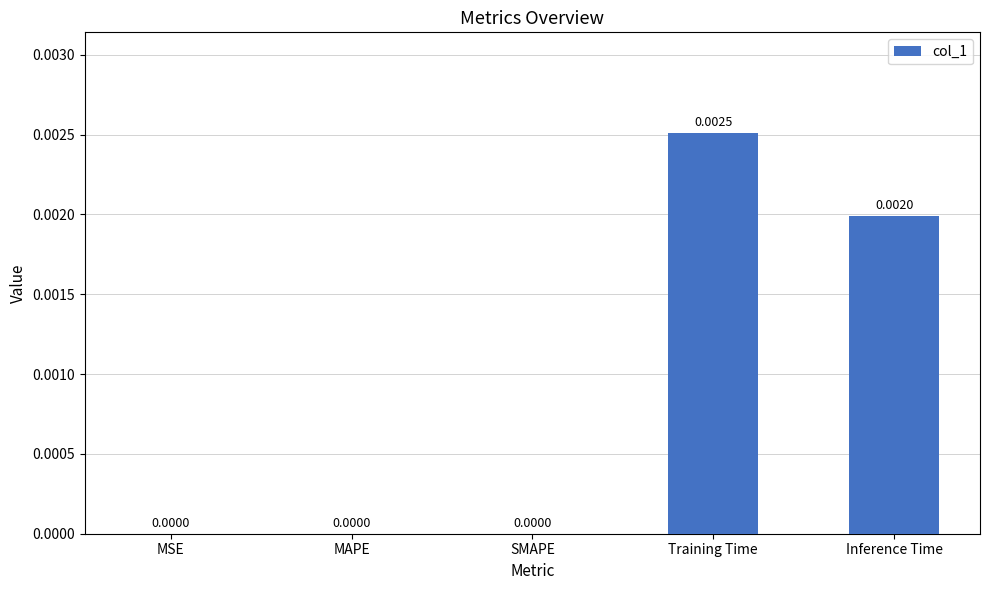

Which category has the highest value across all series?

Training Time